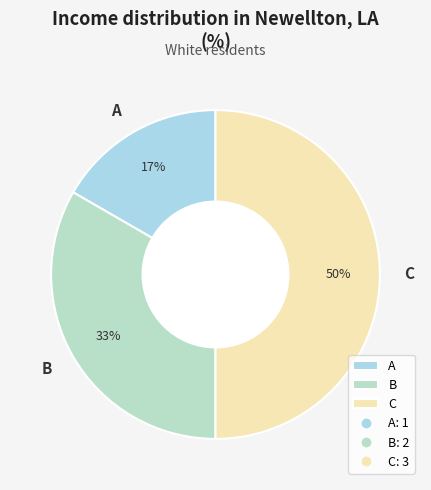

Between C and B, which is larger?

C